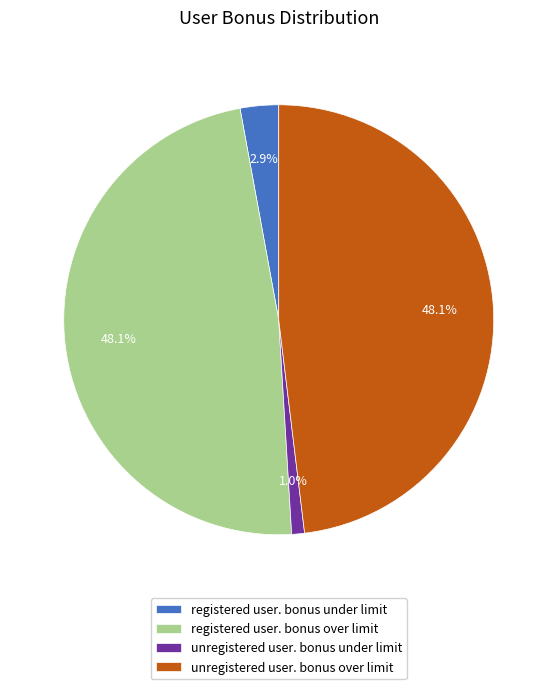

To the nearest percent, what portion does registered user. bonus over limit represent?

48%